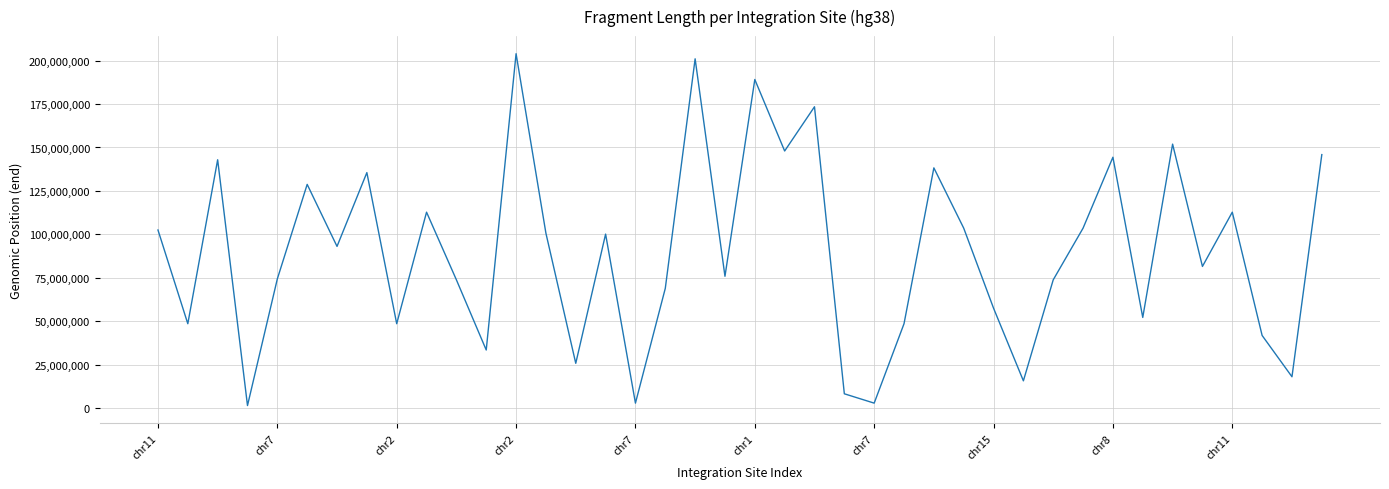

What is the greatest value displayed?

203932093